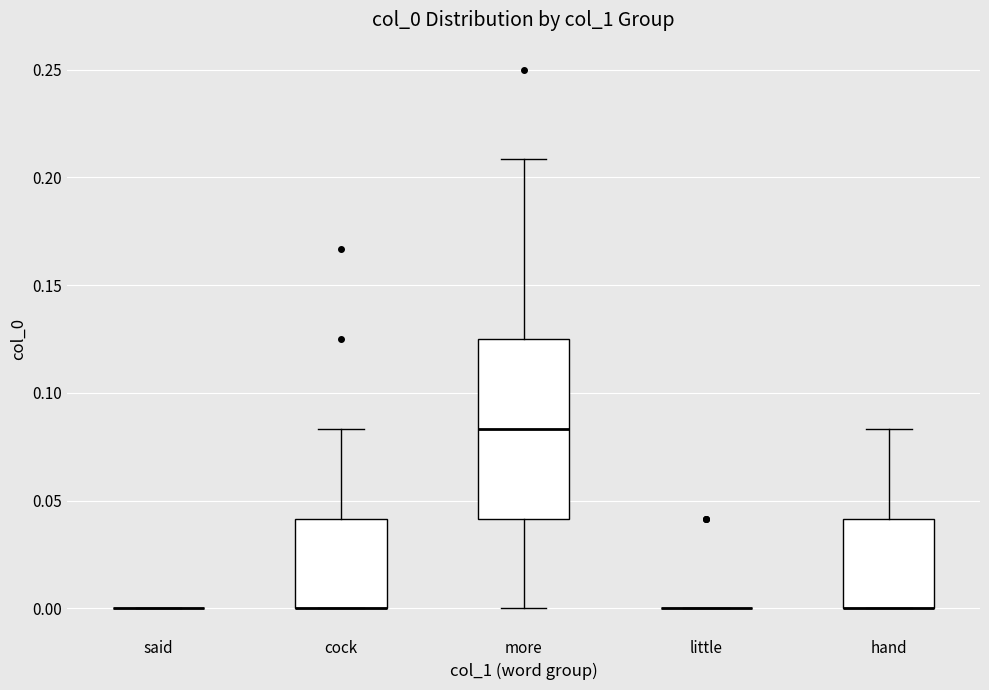

Reading left to right, transcribe this box plot: for each box, give where its median line is, the range the box spans, and where its two whiskers end, as read against the y-axis. The values are not printed on the chart, so give them approximately, as read against the axis.

said: box collapsed to a line at 0.000, whiskers 0.000 to 0.000
cock: median 0.000 (drawn on the box's lower edge), box 0.000 to 0.040, whiskers 0.000 to 0.085
more: median 0.085, box 0.040 to 0.125, whiskers 0.000 to 0.210
little: box collapsed to a line at 0.000, whiskers 0.000 to 0.000
hand: median 0.000 (drawn on the box's lower edge), box 0.000 to 0.040, whiskers 0.000 to 0.085